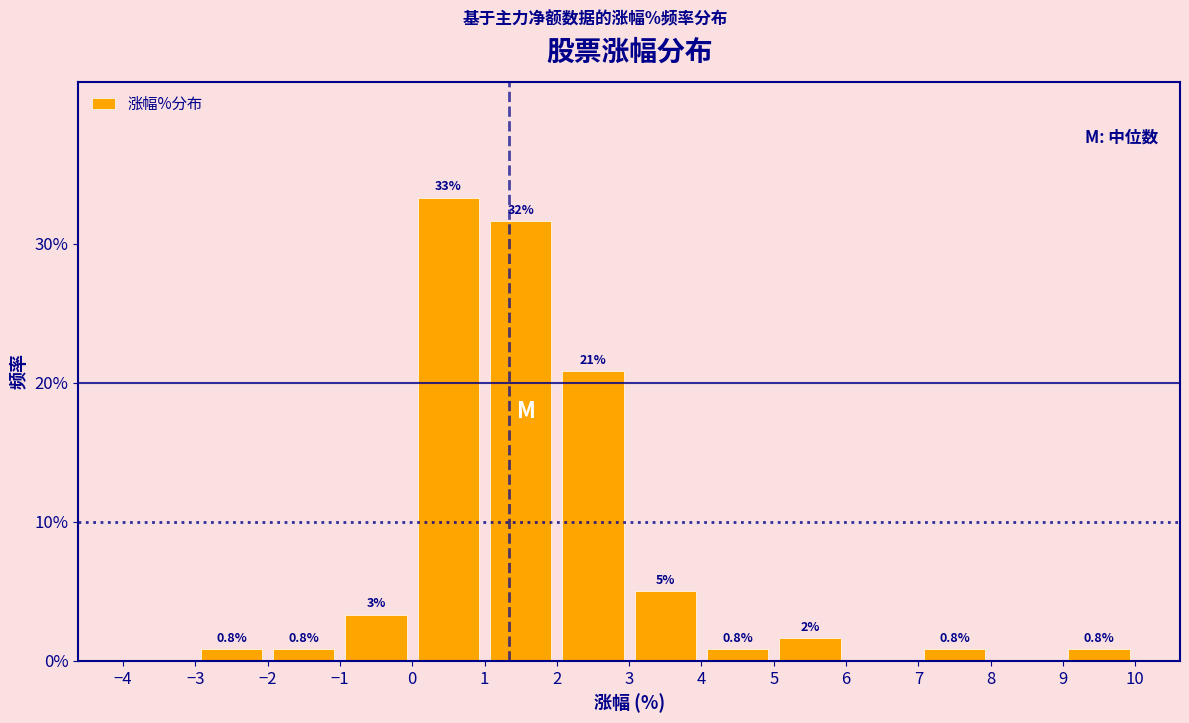

Which range on the x-axis has the tallest bar?

0 to 1